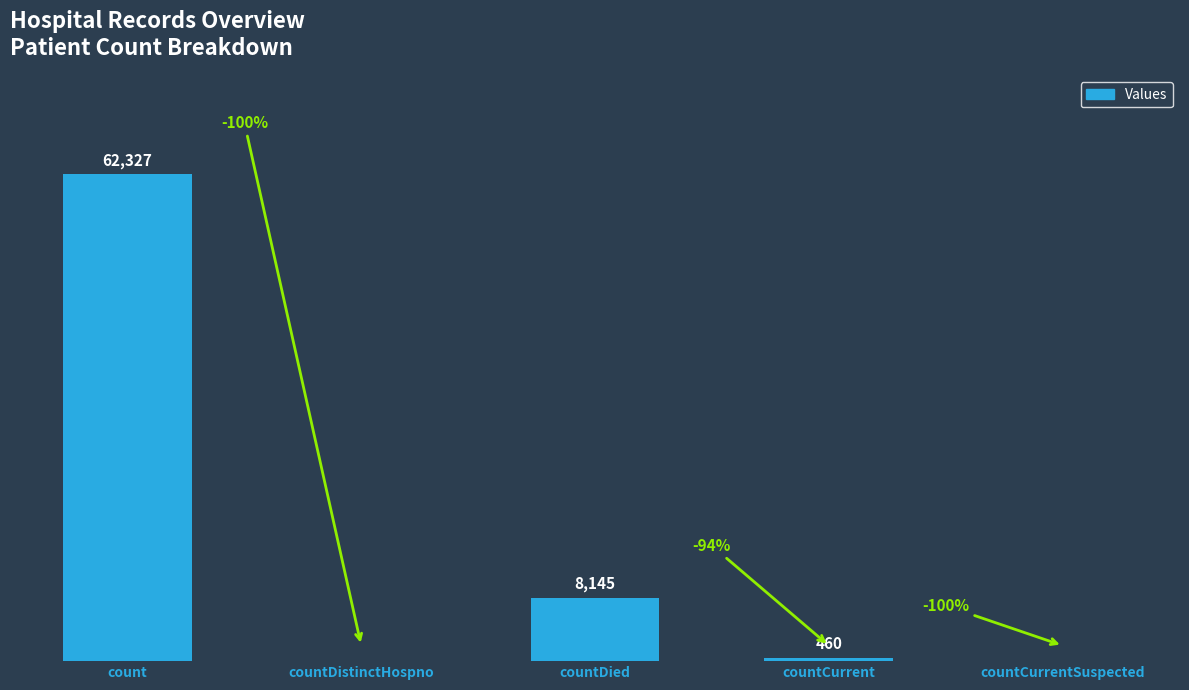

At which label is the value closest to 31163?

countDied